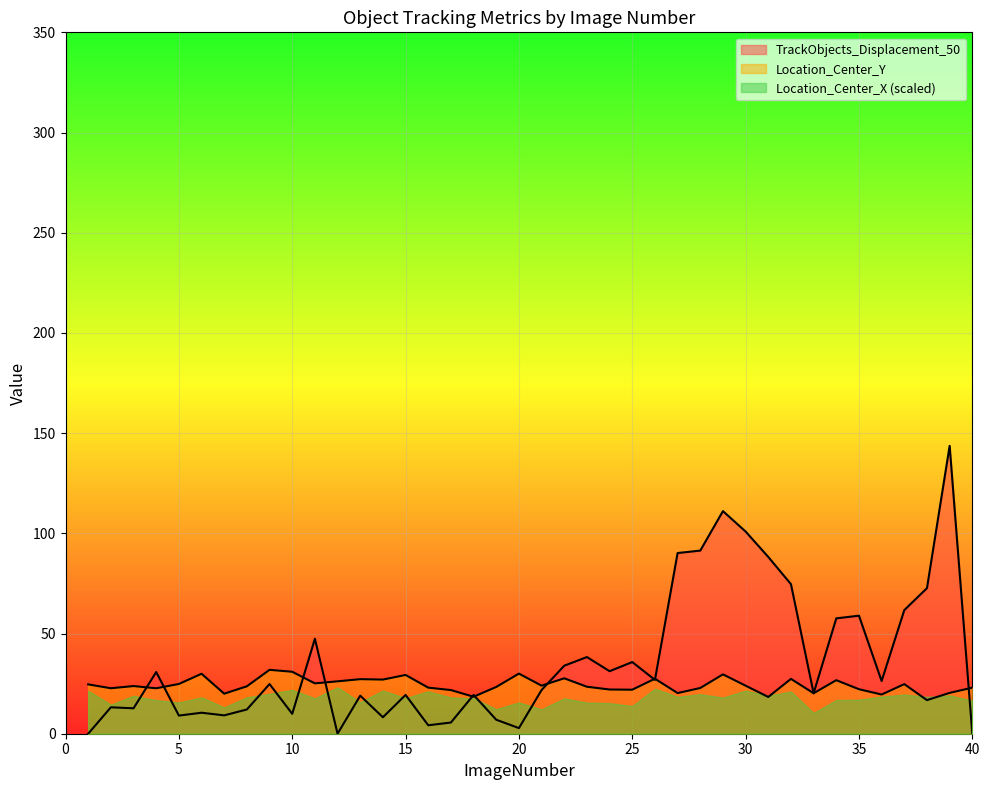

What is the total value across all series at 10?

62.7